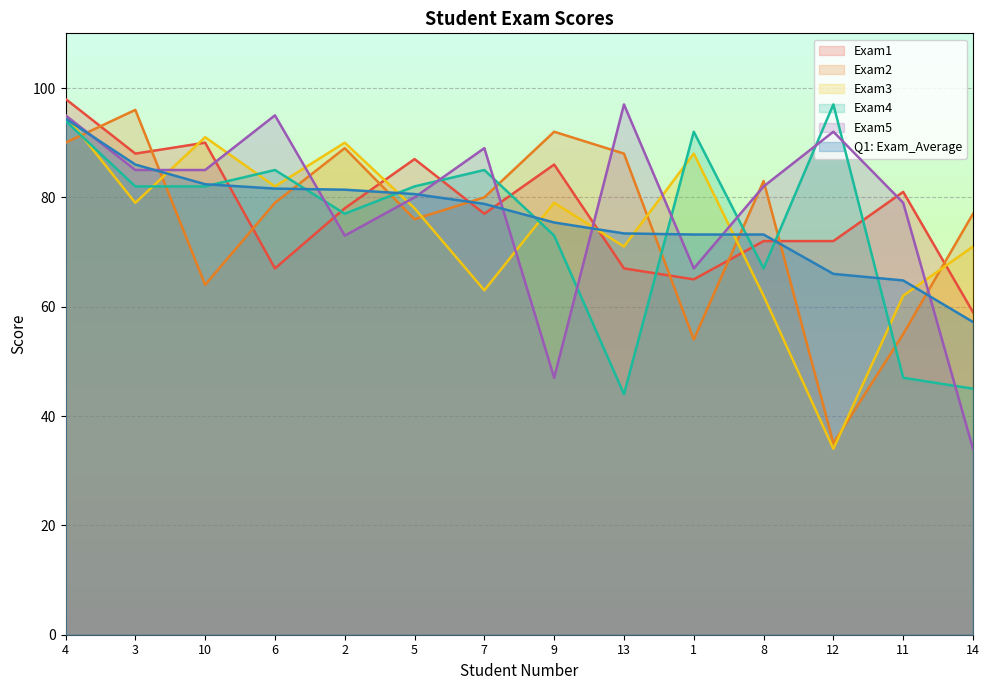

What is the smallest value displayed?

34.0